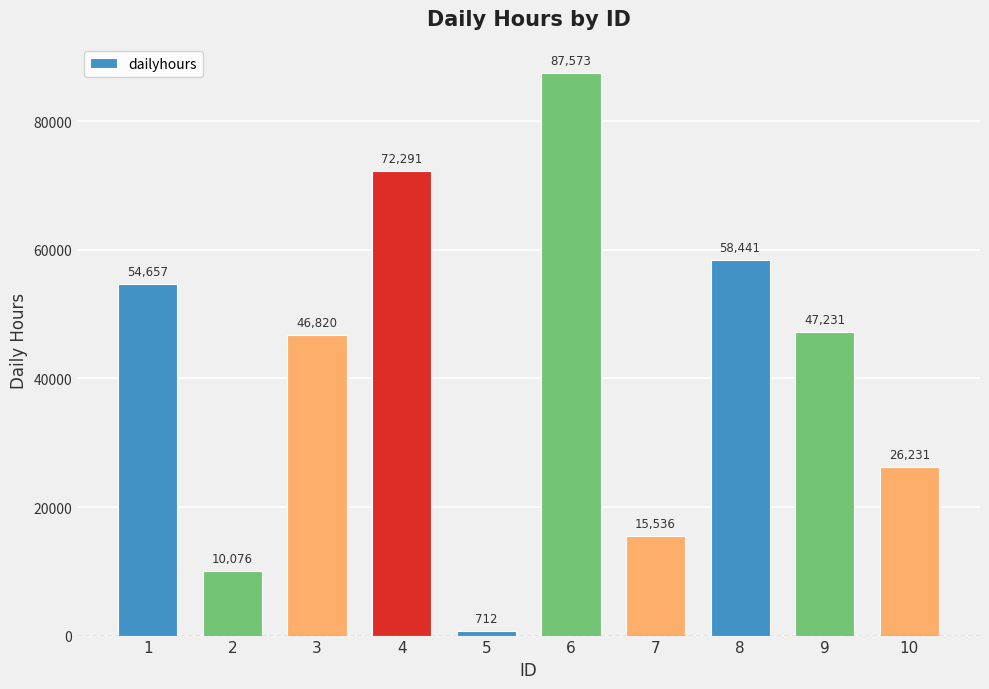

At which category does the chart reach its peak across all series?

6